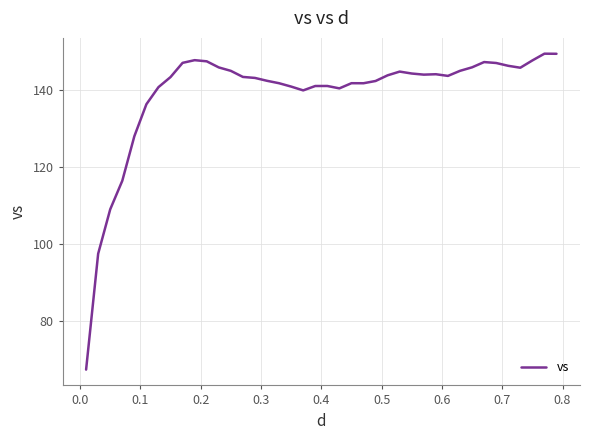

What is the minimum value shown in the chart?

67.3